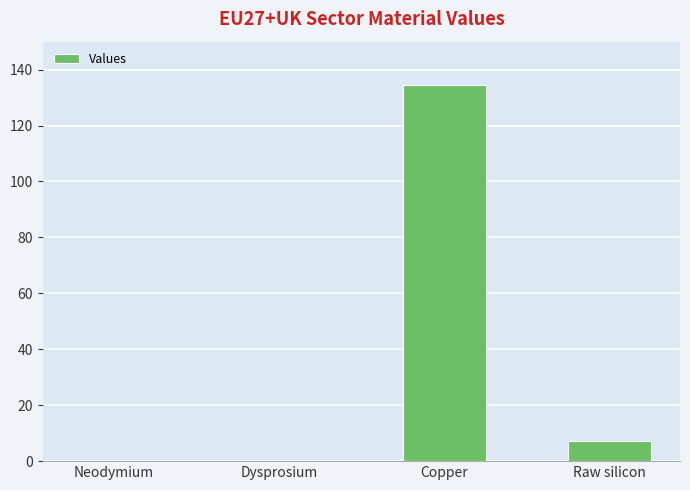

Count the number of values greater than 7.

2